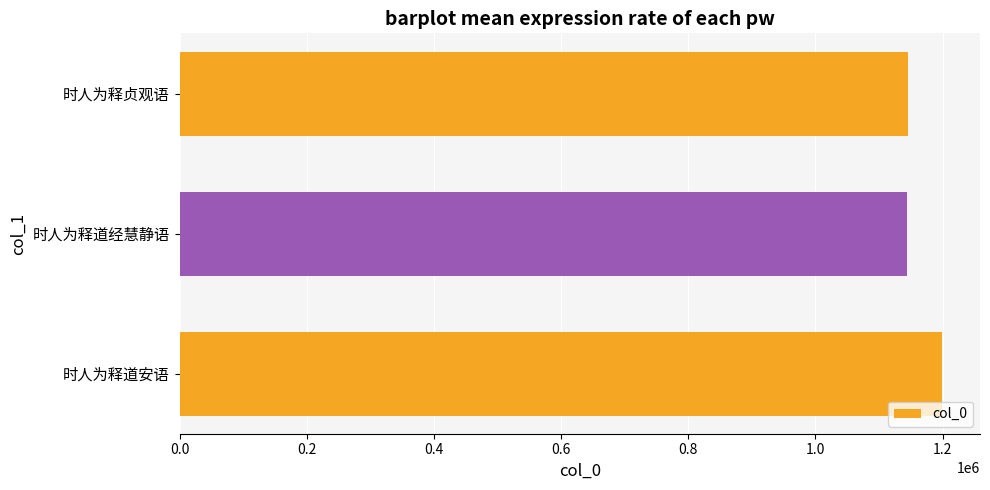

Approximately how many times larger is the value at 时人为释道安语 compared to 时人为释道经慧静语?

1.0